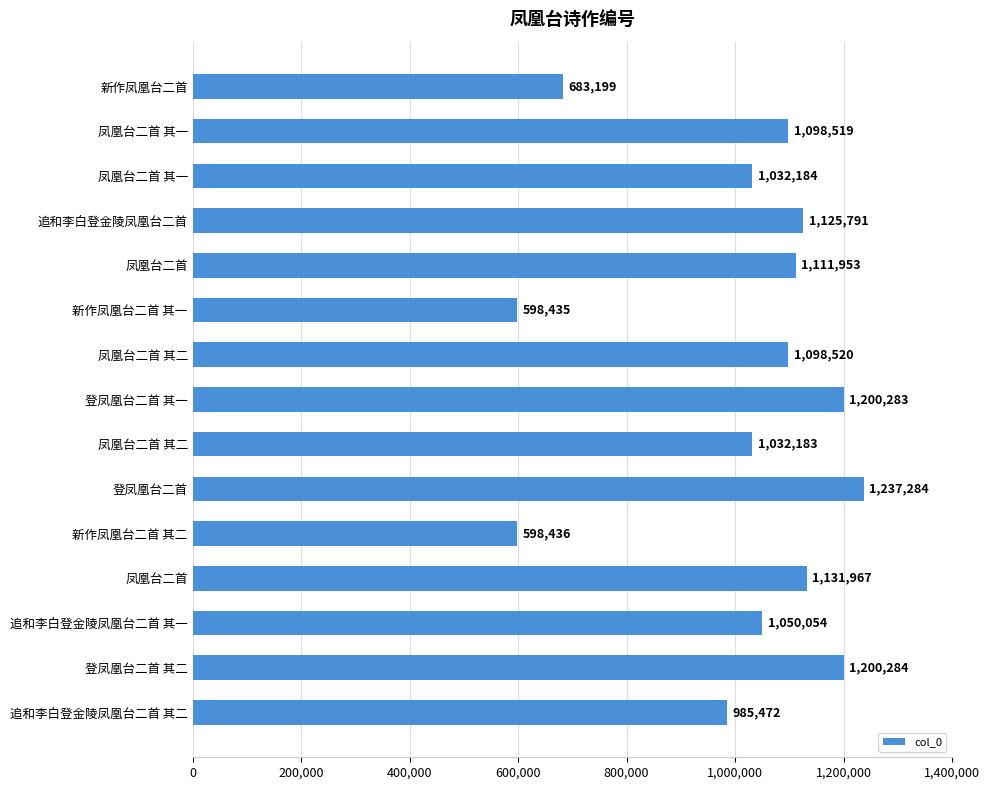

How many data points does each series have?

15